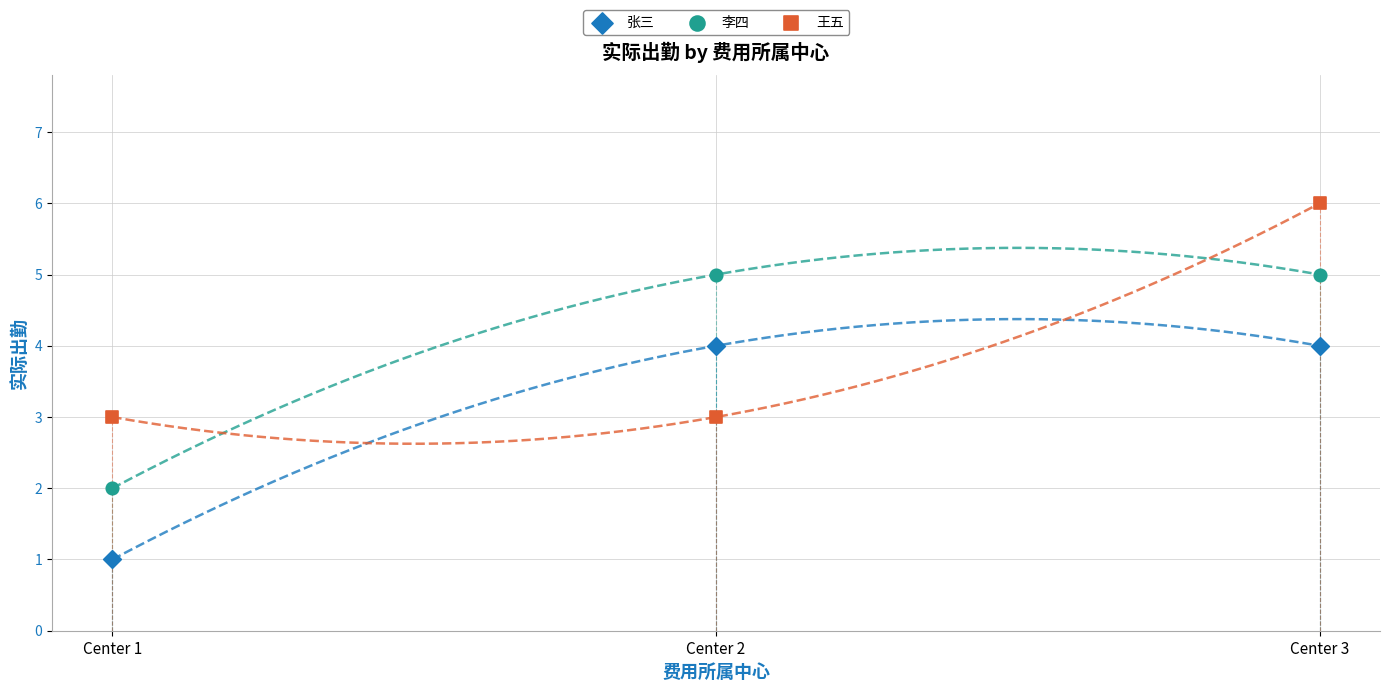

Across all data points, what is the average Y value?

4